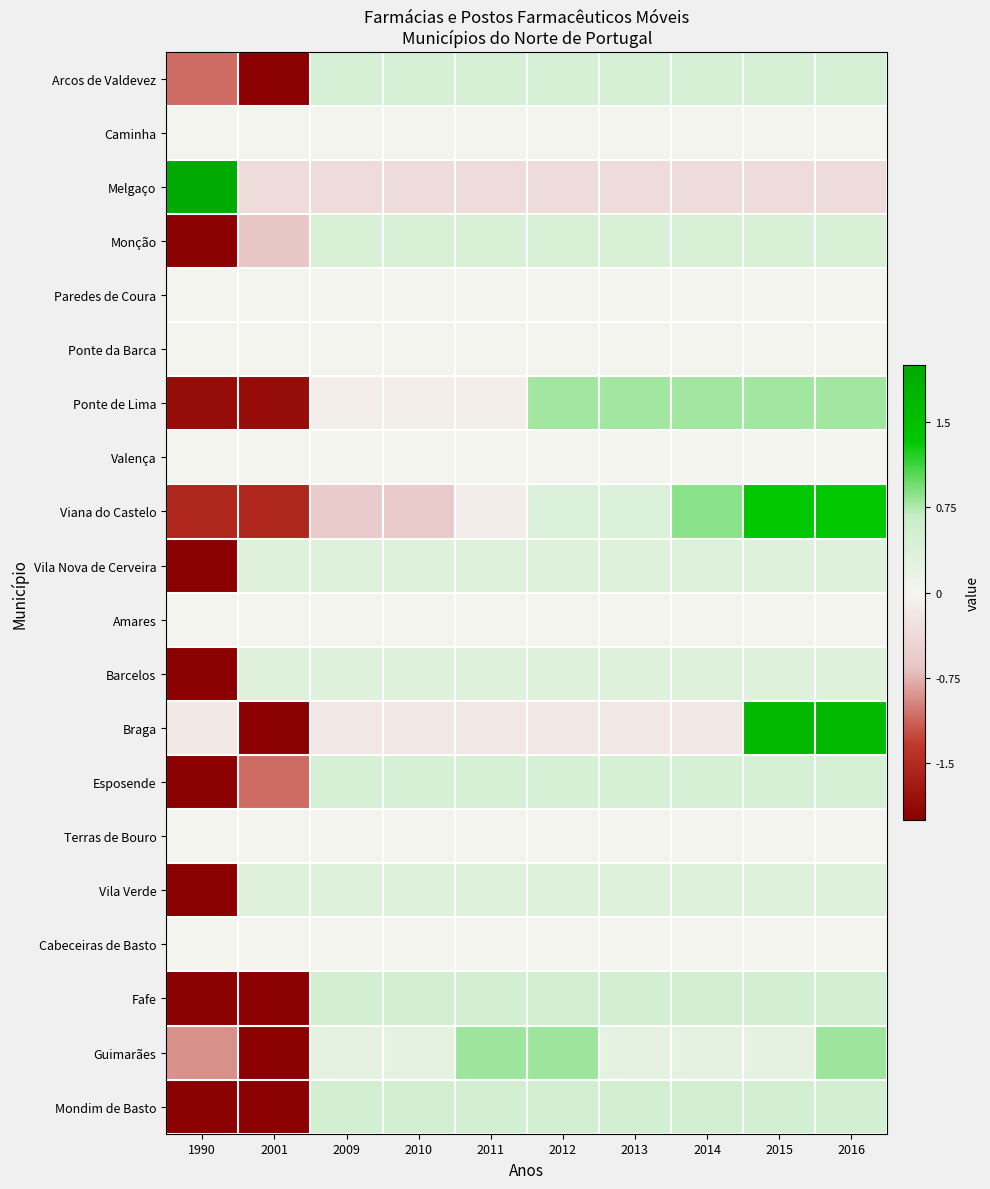

At 2013, list the series in order from smallest to largest.

Melgaço, Braga, Caminha, Paredes de Coura, Ponte da Barca, Valença, Amares, Terras de Bouro, Cabeceiras de Basto, Guimarães, Vila Verde, Vila Nova de Cerveira, Barcelos, Viana do Castelo, Monção, Arcos de Valdevez, Esposende, Mondim de Basto, Fafe, Ponte de Lima